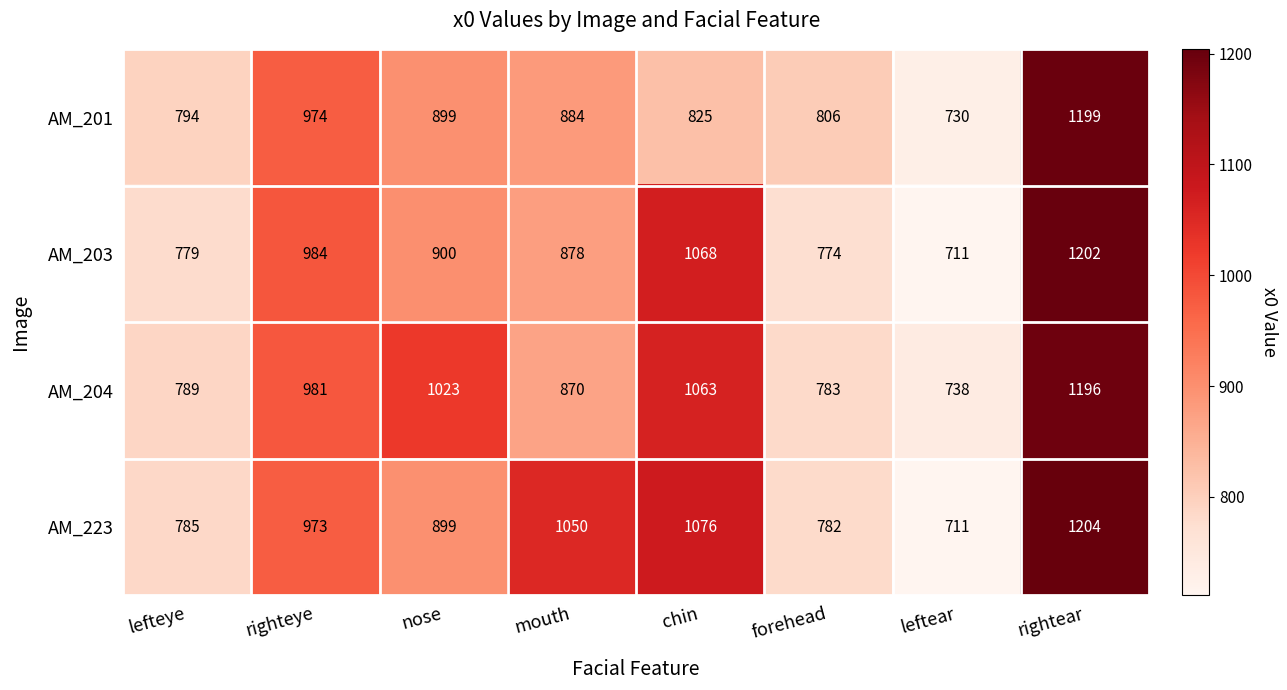

Where does the AM_201 series first go above 884?

righteye